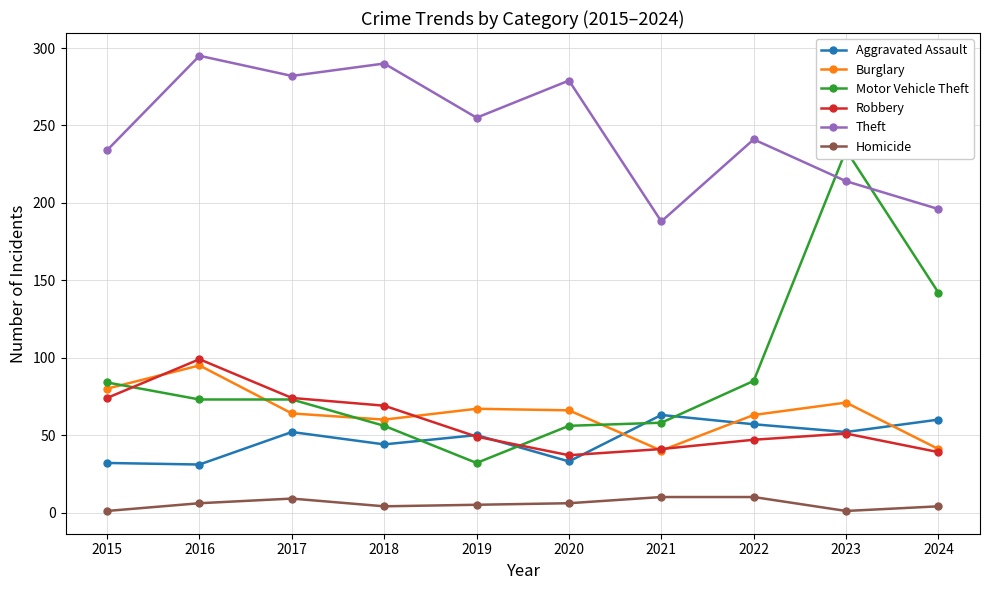

List the series in order of their peak value, highest first.

Theft, Motor Vehicle Theft, Robbery, Burglary, Aggravated Assault, Homicide